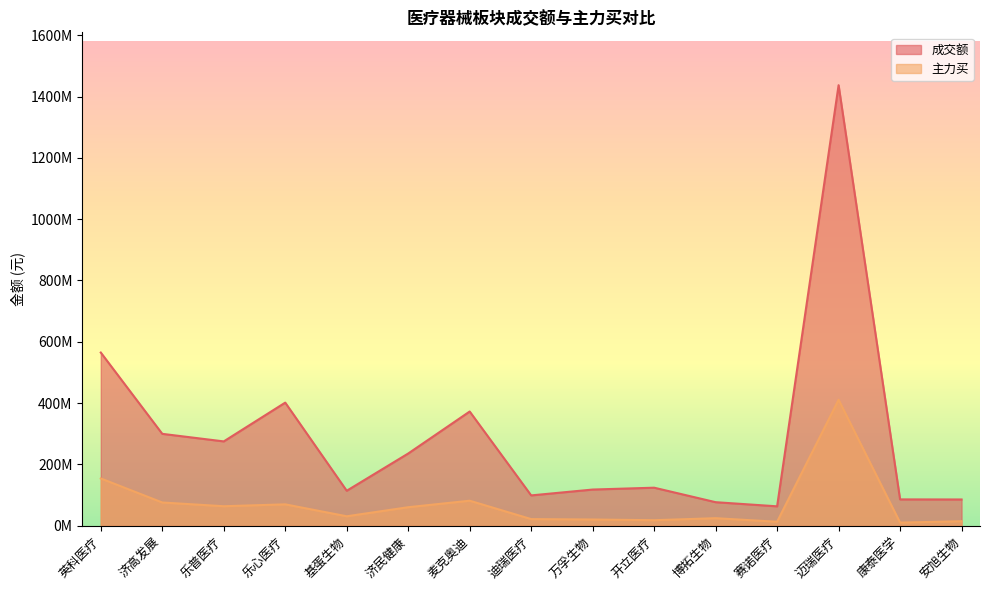

Which series has the largest total across all categories?

成交额